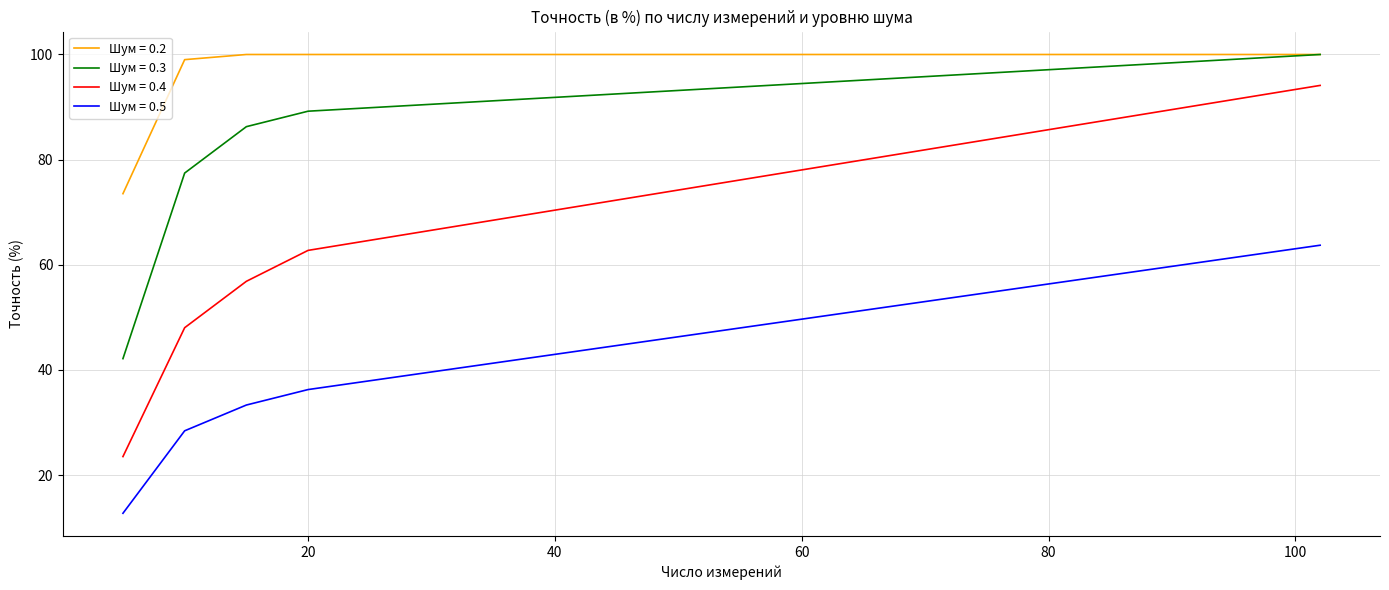

What is the maximum value for Шум = 0.4?

94.1